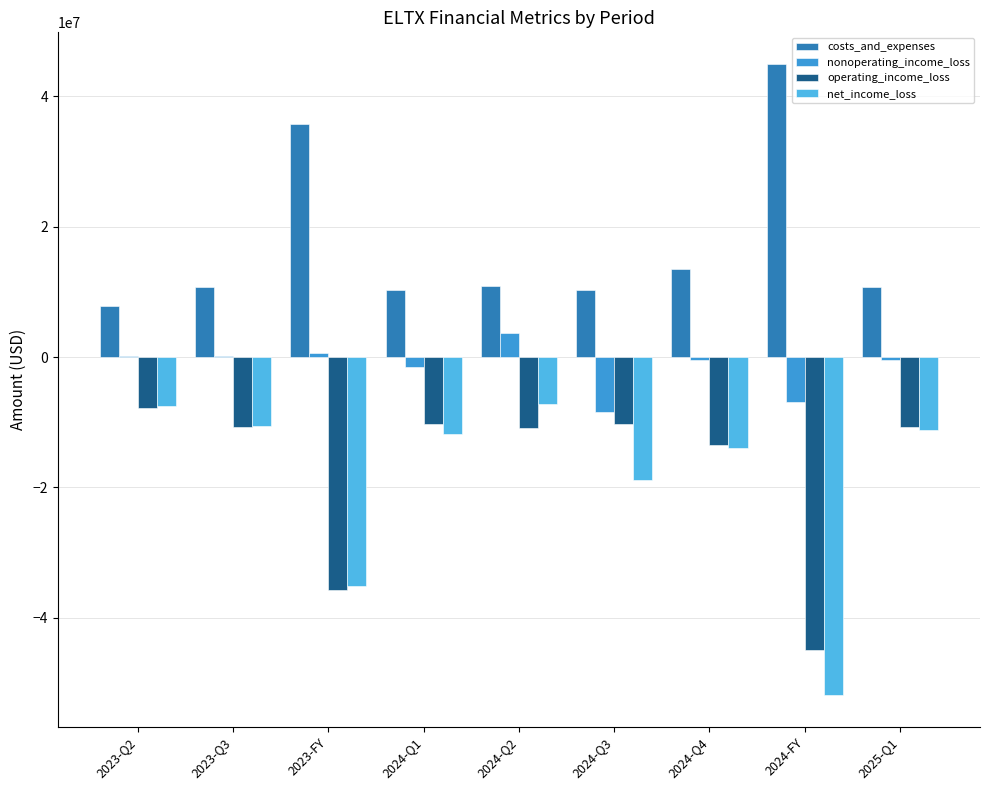

What is the value of the net_income_loss bar at the 7th from the left?

-14004000